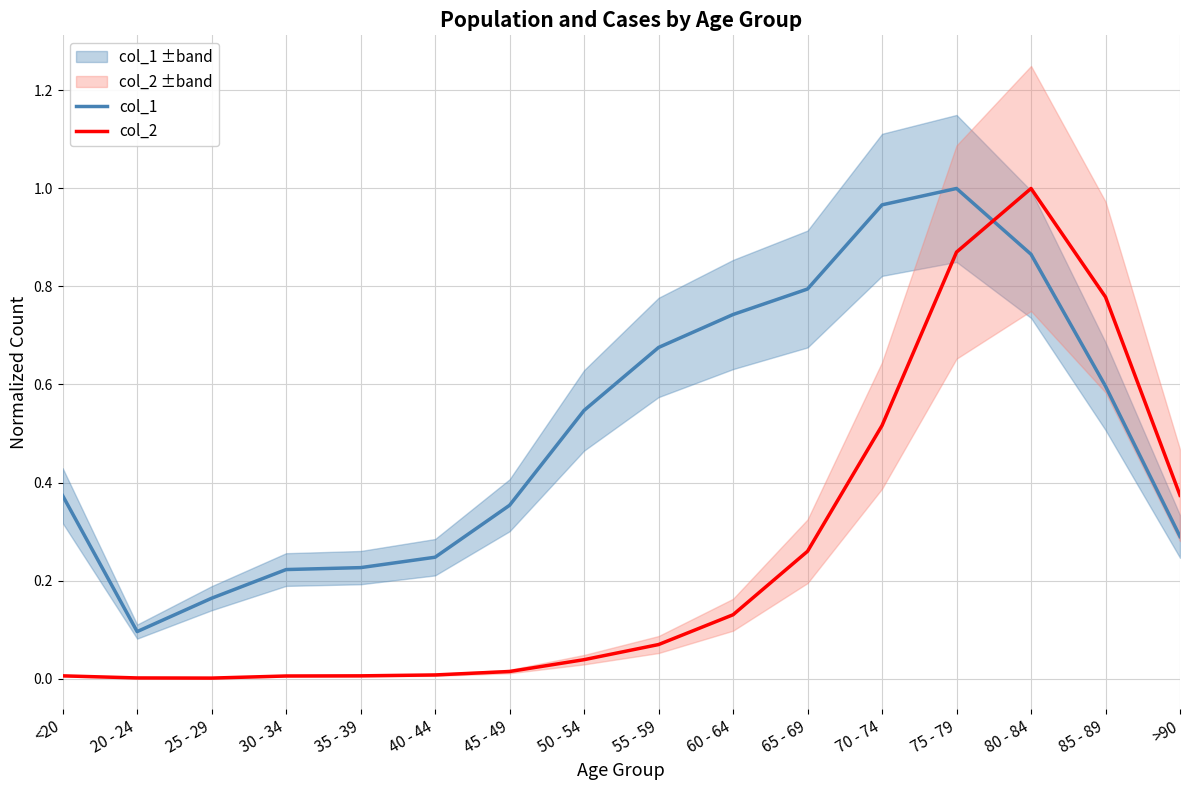

What is the difference between the maximum and minimum values in the col_1 series?

0.9